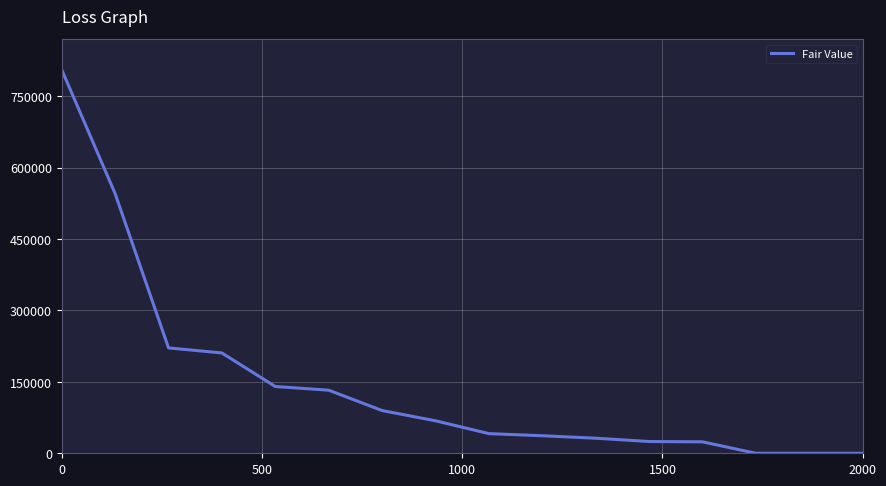

What is the greatest value displayed?

805752